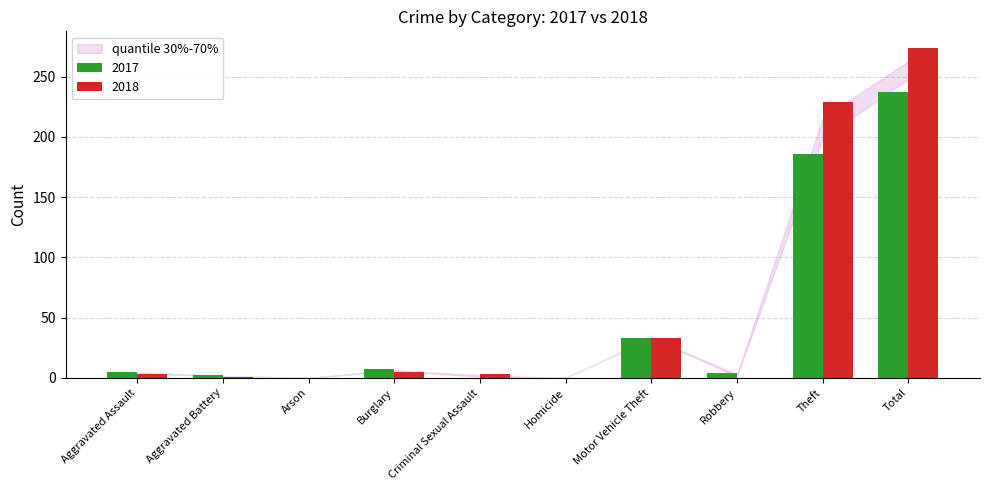

What is the highest value of the 2017 series?

237